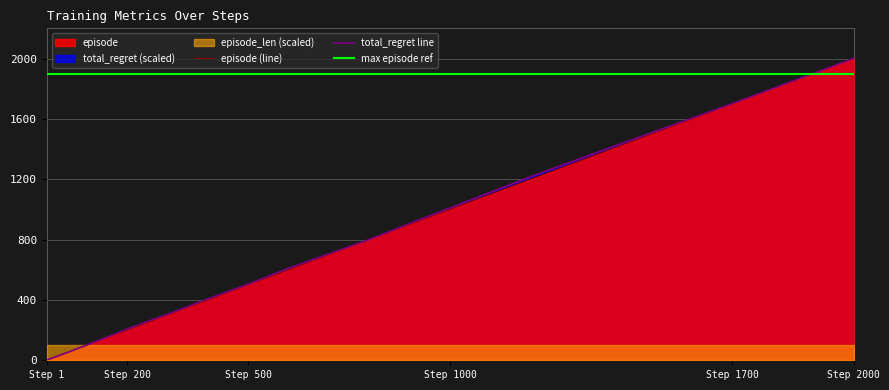

Which series has the largest total across all categories?

max episode ref